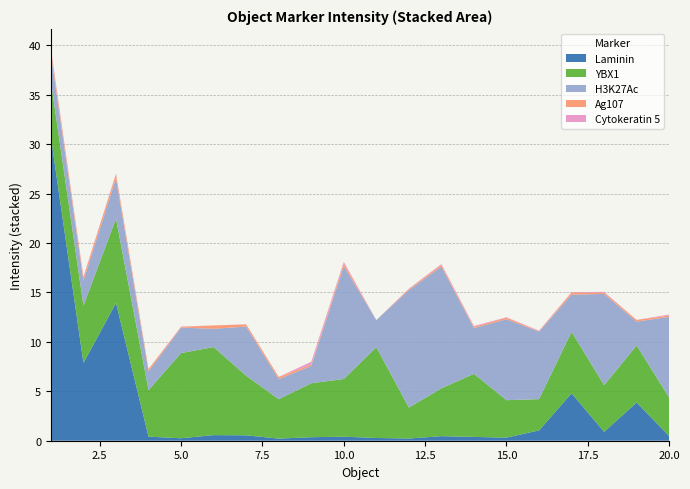

Reading left to right, list all the values displayed in this chart.

Laminin: 30.7	7.9	13.9	0.4	0.3	0.6	0.5	0.2	0.4	0.4	0.3	0.2	0.5	0.4	0.3	1.0	4.8	0.9	3.9	0.5
YBX1: 5.6	5.8	8.5	4.7	8.6	8.9	6.0	4.0	5.5	5.8	9.2	3.1	4.8	6.4	3.8	3.2	6.2	4.7	5.8	3.9
H3K27Ac: 2.8	2.5	4.1	1.9	2.6	1.8	5.0	2.0	1.8	11.4	2.7	11.9	12.3	4.6	8.2	6.8	3.8	9.2	2.4	8.2
Ag107: 0.4	0.4	0.4	0.2	0.1	0.3	0.2	0.2	0.1	0.3	0.0	0.1	0.2	0.1	0.2	0.1	0.2	0.1	0.2	0.1
Cytokeratin 5: 0.1	0.1	0.0	0.0	0.0	0.0	0.0	0.0	0.3	0.1	0.0	0.0	0.1	0.1	0.0	0.0	0.0	0.1	0.0	0.1